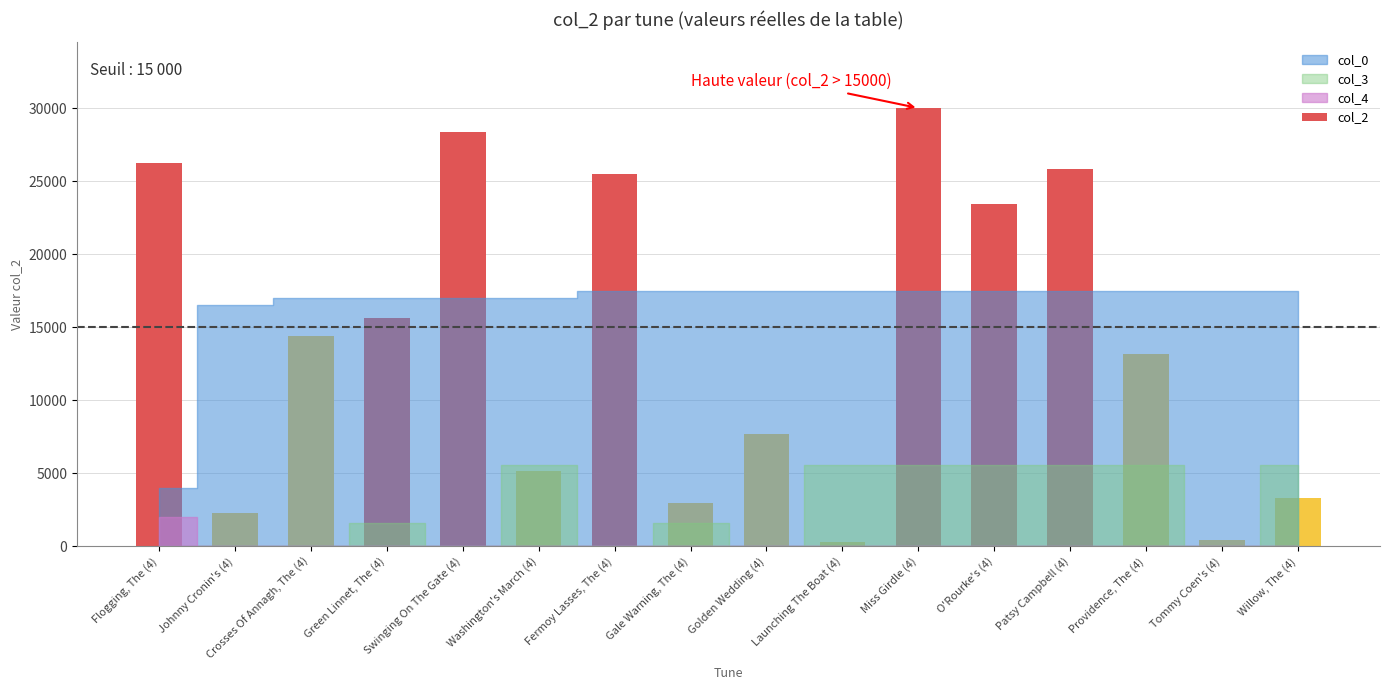

Which category has the highest value across all series?

Miss Girdle (4)